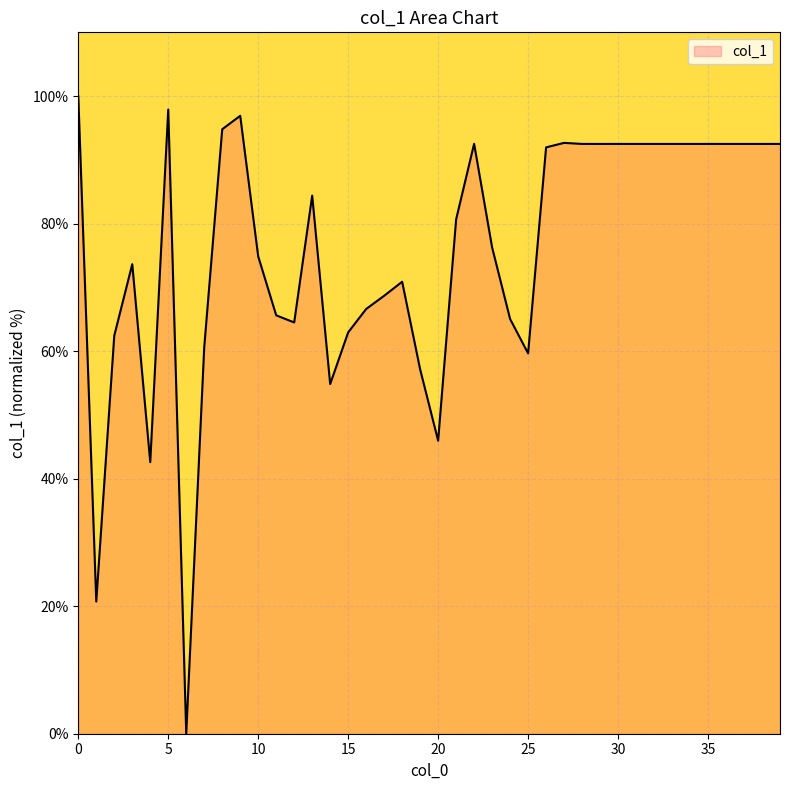

What is the sum of all values?

3034.7